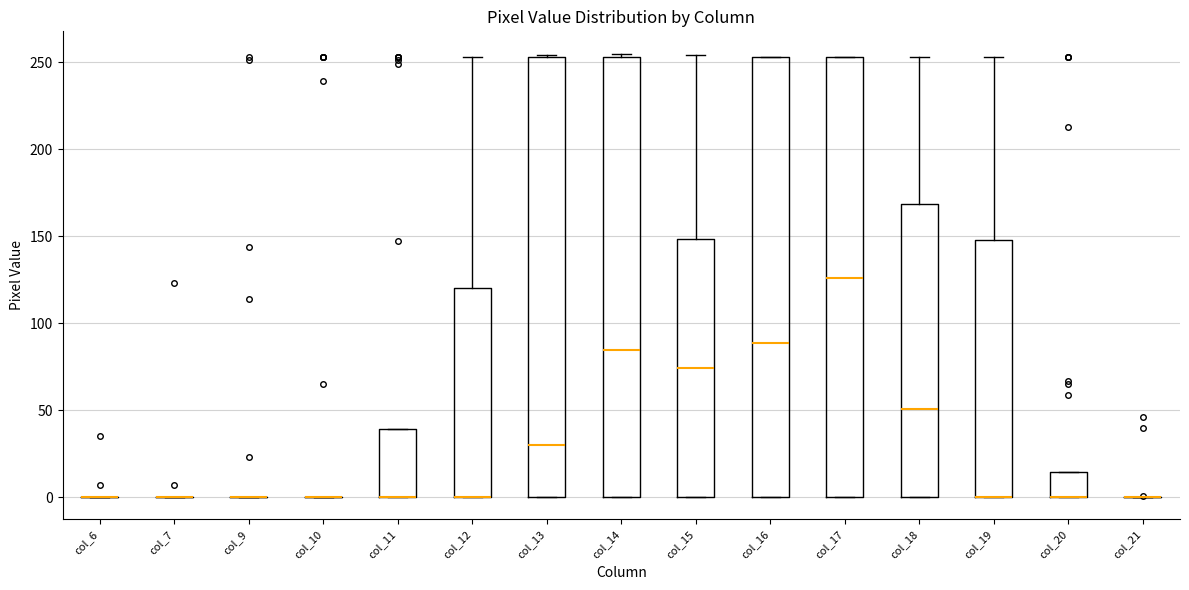

Reading left to right, transcribe this box plot: for each box, give where its median line is, the range the box spans, and where its two whiskers end, as read against the y-axis. The values are not printed on the chart, so give them approximately, as read against the axis.

col_6: box collapsed to a line at 0, whiskers 0 to 0
col_7: box collapsed to a line at 0, whiskers 0 to 0
col_9: box collapsed to a line at 0, whiskers 0 to 0
col_10: box collapsed to a line at 0, whiskers 0 to 0
col_11: median 0 (drawn on the box's lower edge), box 0 to 40, whiskers 0 to 40
col_12: median 0 (drawn on the box's lower edge), box 0 to 120, whiskers 0 to 255
col_13: median 30, box 0 to 255, whiskers 0 to 255
col_14: median 85, box 0 to 255, whiskers 0 to 255 (just above the box's upper edge)
col_15: median 75, box 0 to 150, whiskers 0 to 255
col_16: median 90, box 0 to 255, whiskers 0 to 255
col_17: median 125, box 0 to 255, whiskers 0 to 255
col_18: median 50, box 0 to 170, whiskers 0 to 255
col_19: median 0 (drawn on the box's lower edge), box 0 to 150, whiskers 0 to 255
col_20: median 0 (drawn on the box's lower edge), box 0 to 15, whiskers 0 to 15
col_21: box collapsed to a line at 0, whiskers 0 to 0